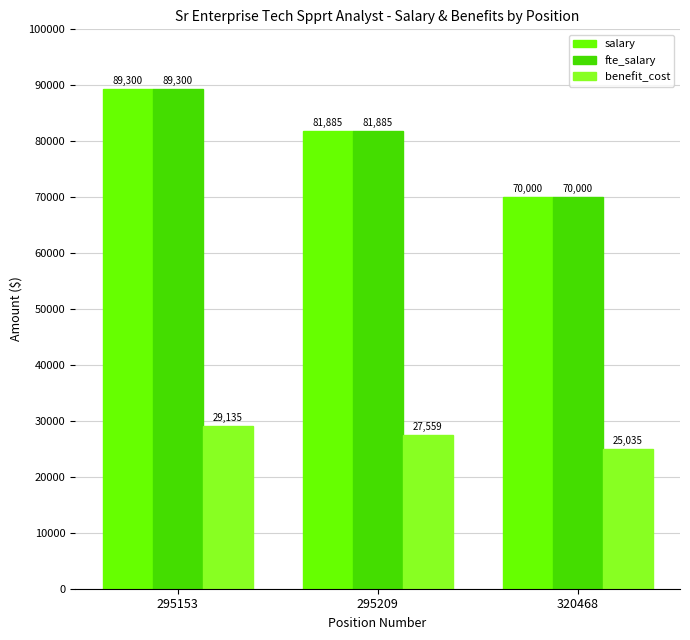

Rank the categories by salary value from highest to lowest.

295153, 295209, 320468